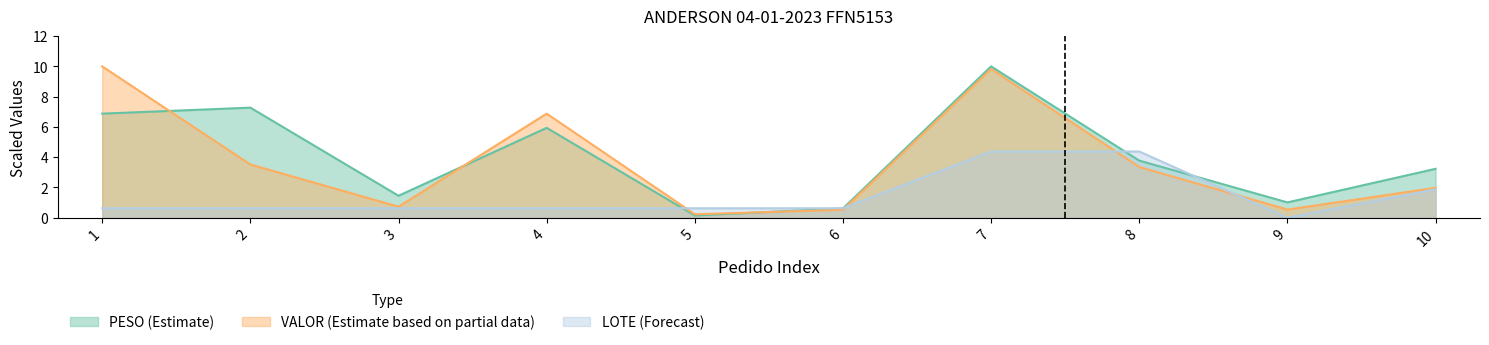

Read the PESO value at 1.

6.9